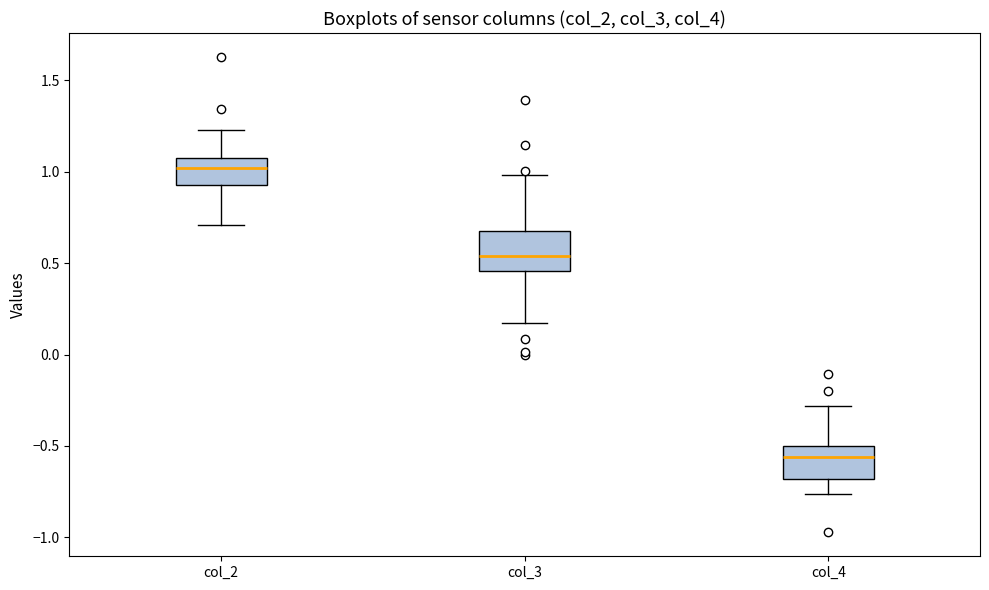

Where is the upper edge of the box for col_3 on the y-axis? The values are not printed on the chart, so give them approximately, as read against the axis.

0.65